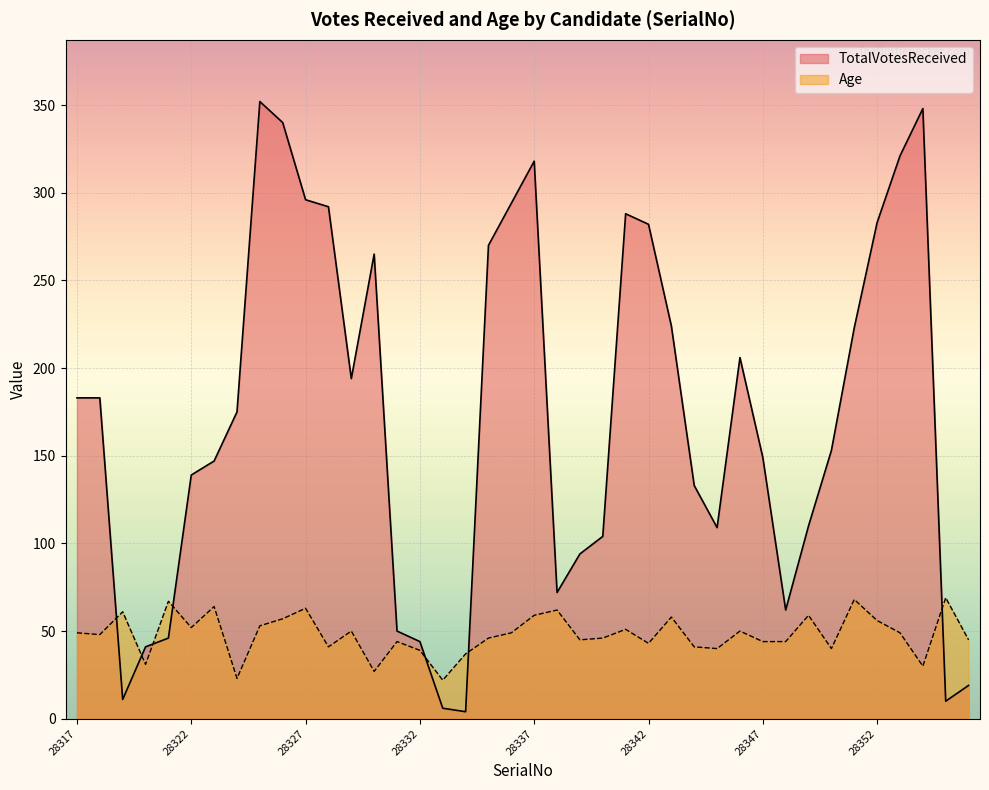

What is the maximum value for TotalVotesReceived?

352